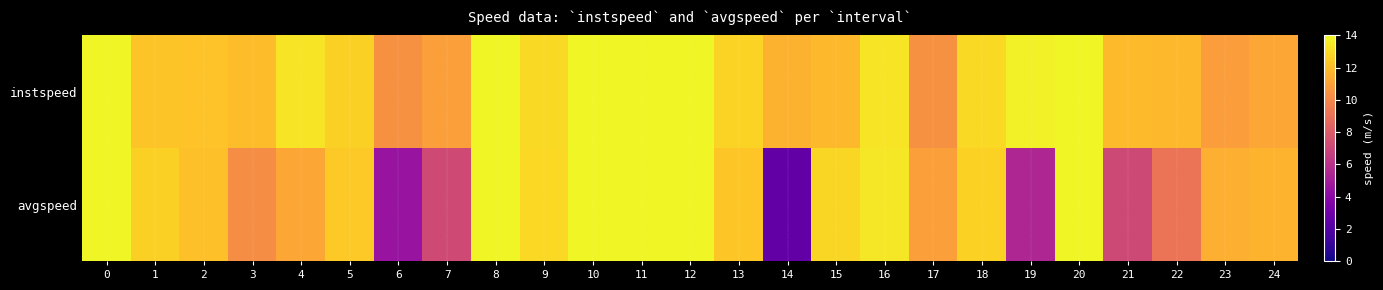

Which series has the largest total across all categories?

instspeed